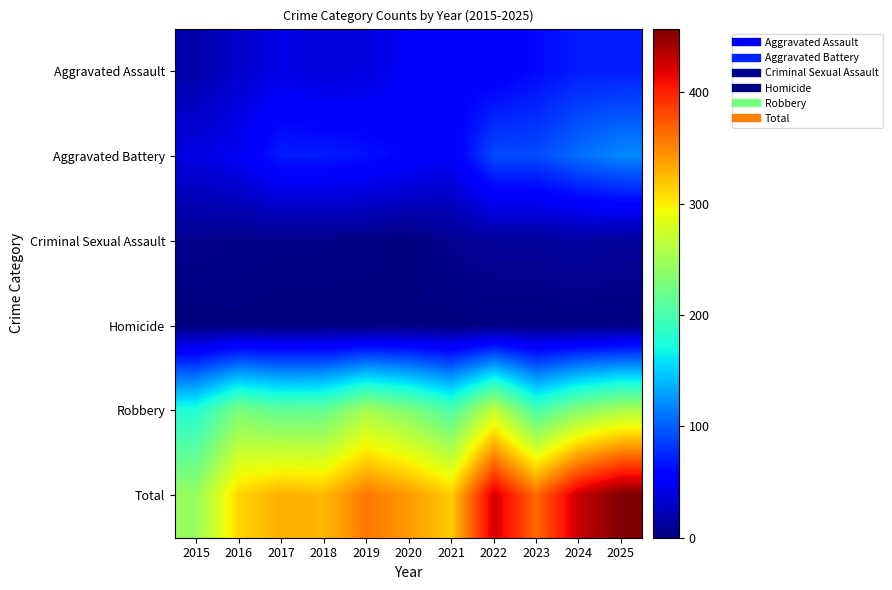

What is the total value across all series at 2016?

626